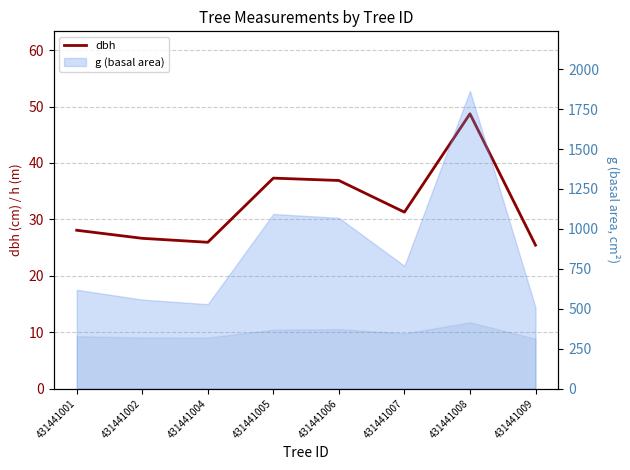

The value at 431441008 is 48.7. True or false?

True